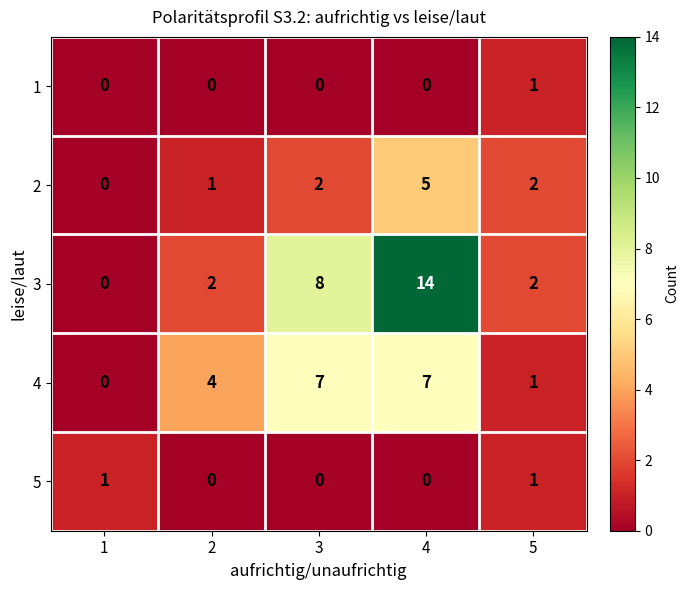

How many values in the 1 series exceed 0?

1